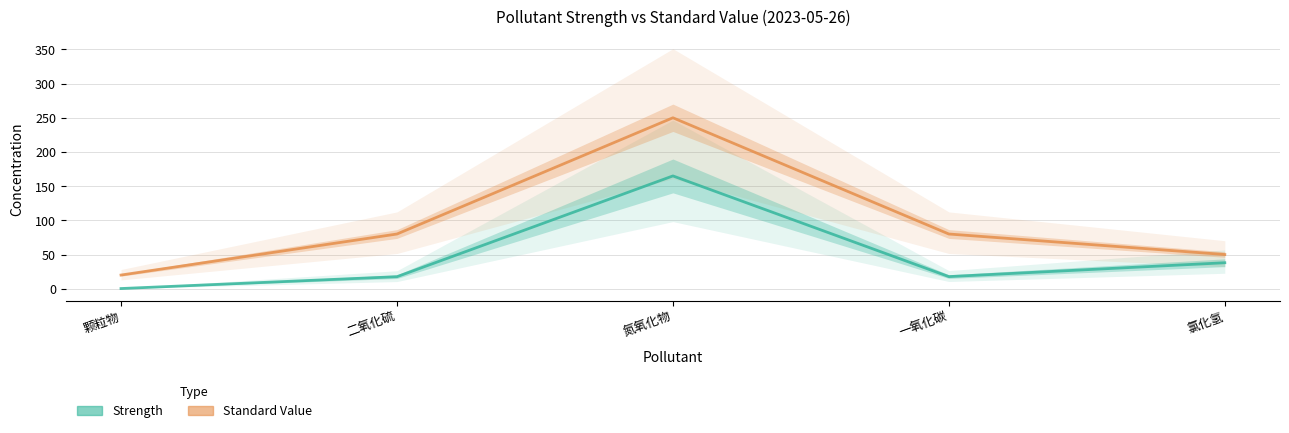

Count the number of categories in the chart.

5